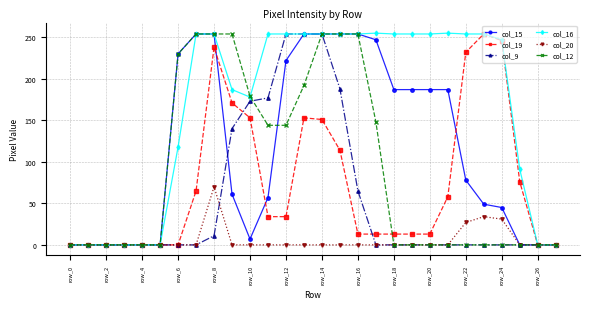

What is the highest value of the col_16 series?

255